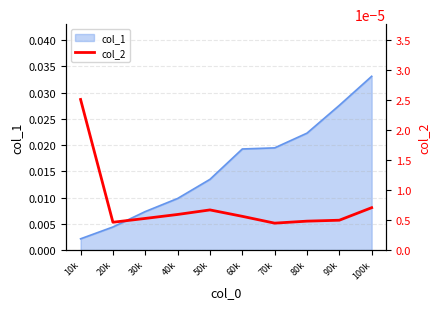

Does the chart display data point markers on the line(s)?

No